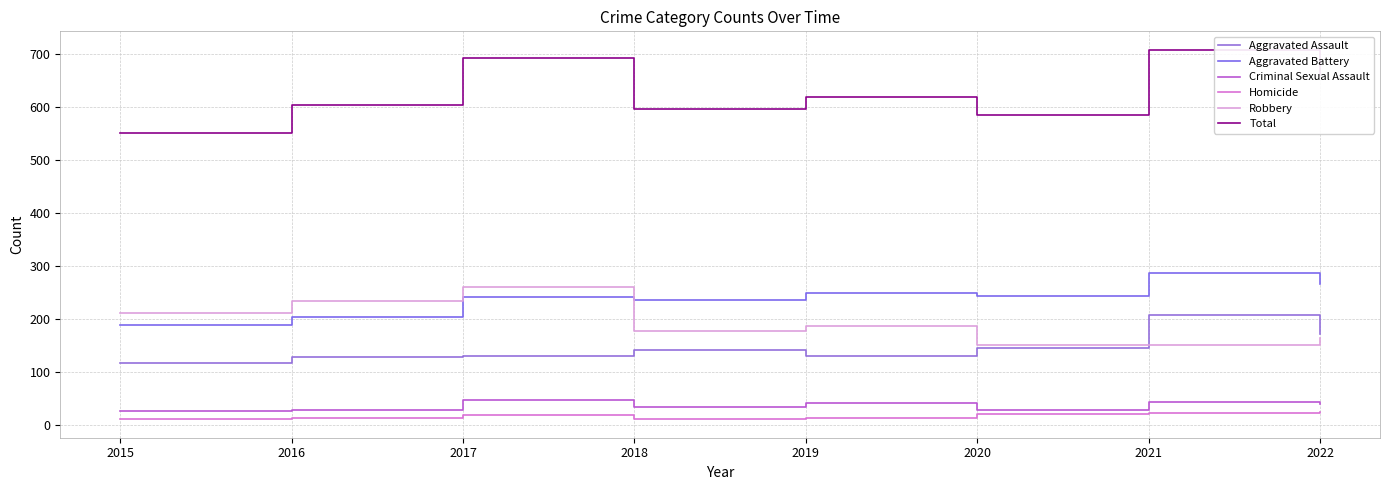

Is the value of Robbery at 2022 greater than the value of Criminal Sexual Assault at 2018?

Yes